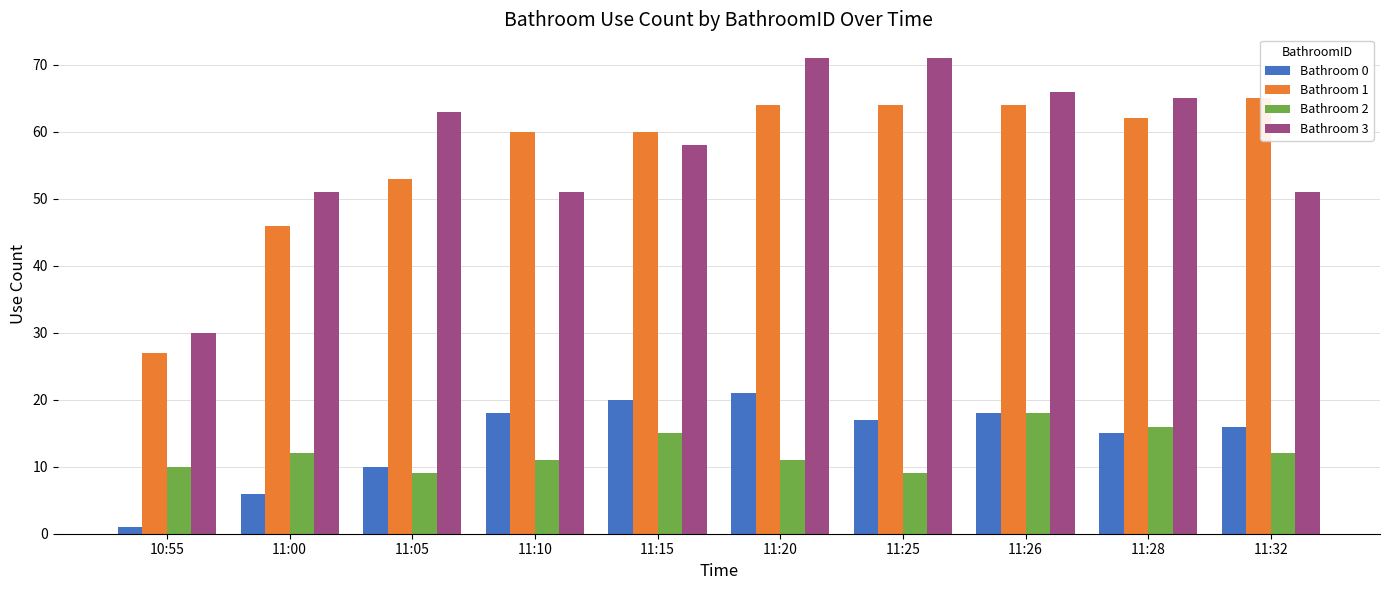

Is it true that Bathroom 2 equals 15 at 11:15?

True